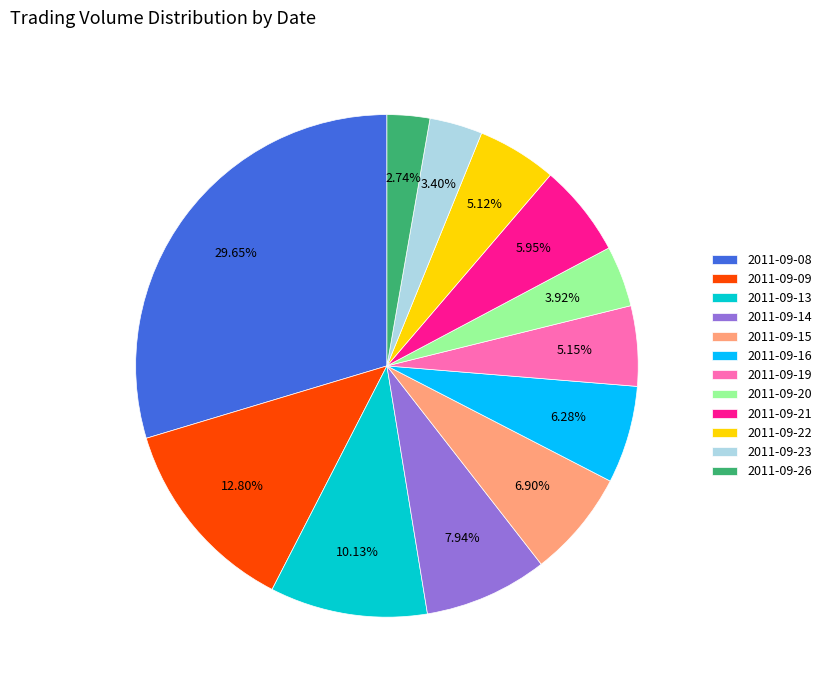

Do 2011-09-16 and 2011-09-23 together represent more than half of the pie?

No